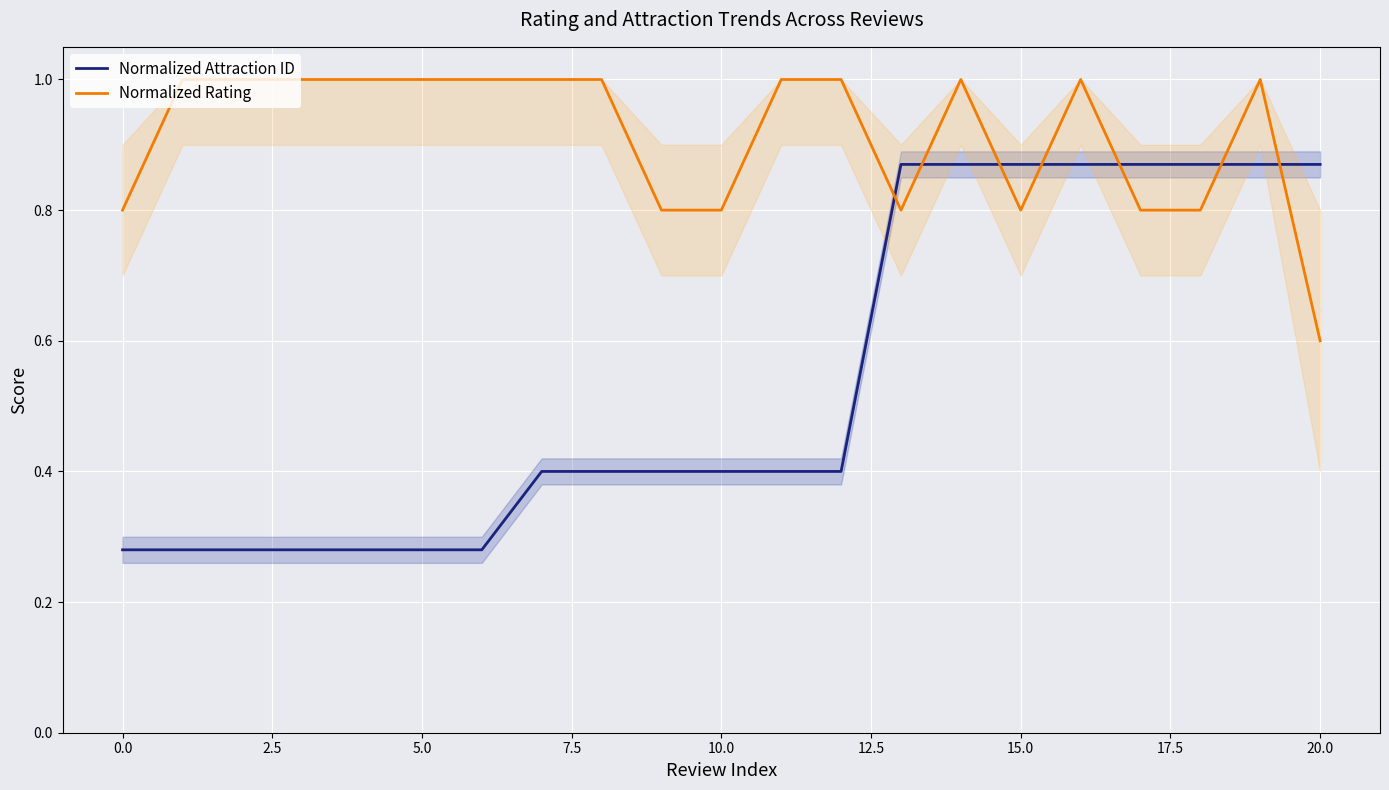

After their last crossing, which series has the higher values: Normalized Rating or Normalized Attraction ID?

Normalized Attraction ID